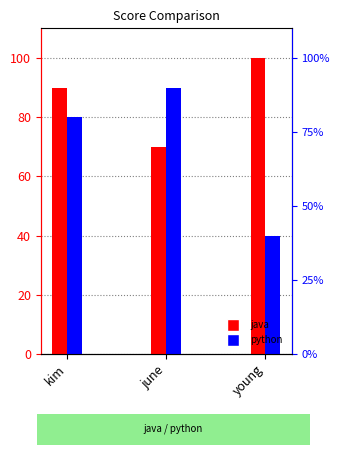

What is the average value of the java series?

87